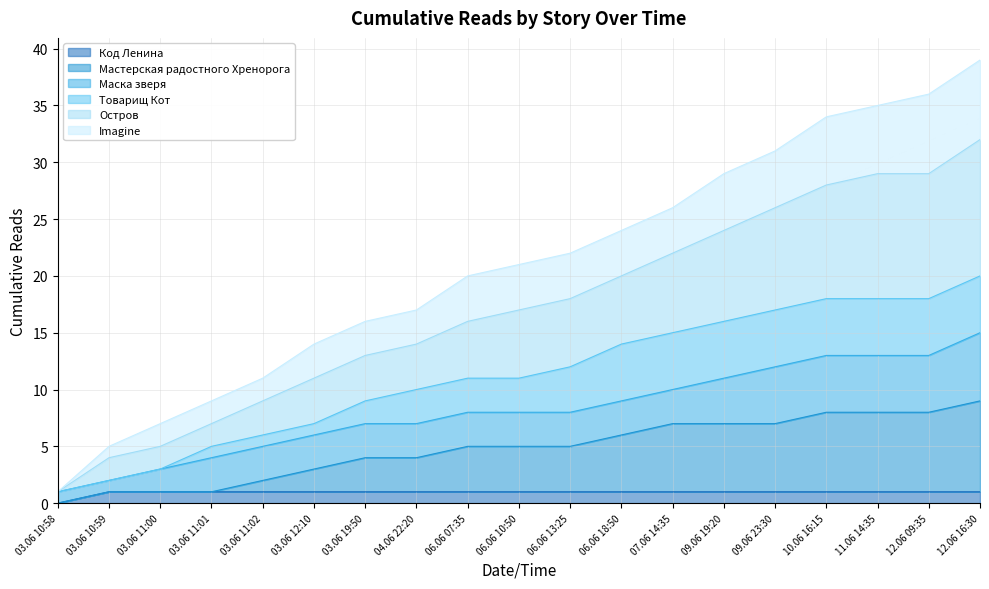

The Код Ленина series shows 1 at 09.06 23:30. True or false?

True